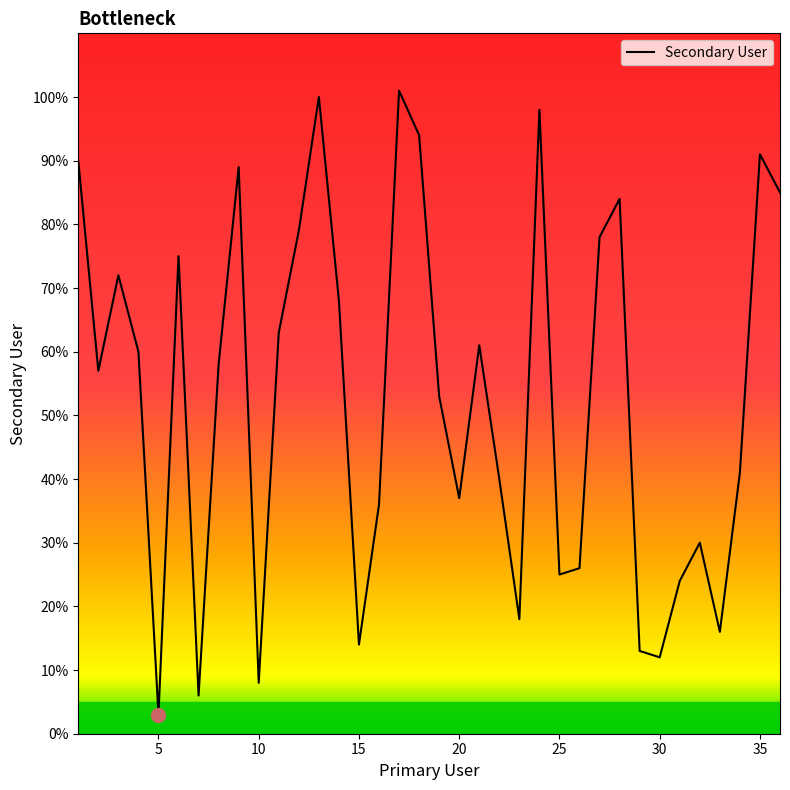

What is the difference between the maximum and minimum values?

98